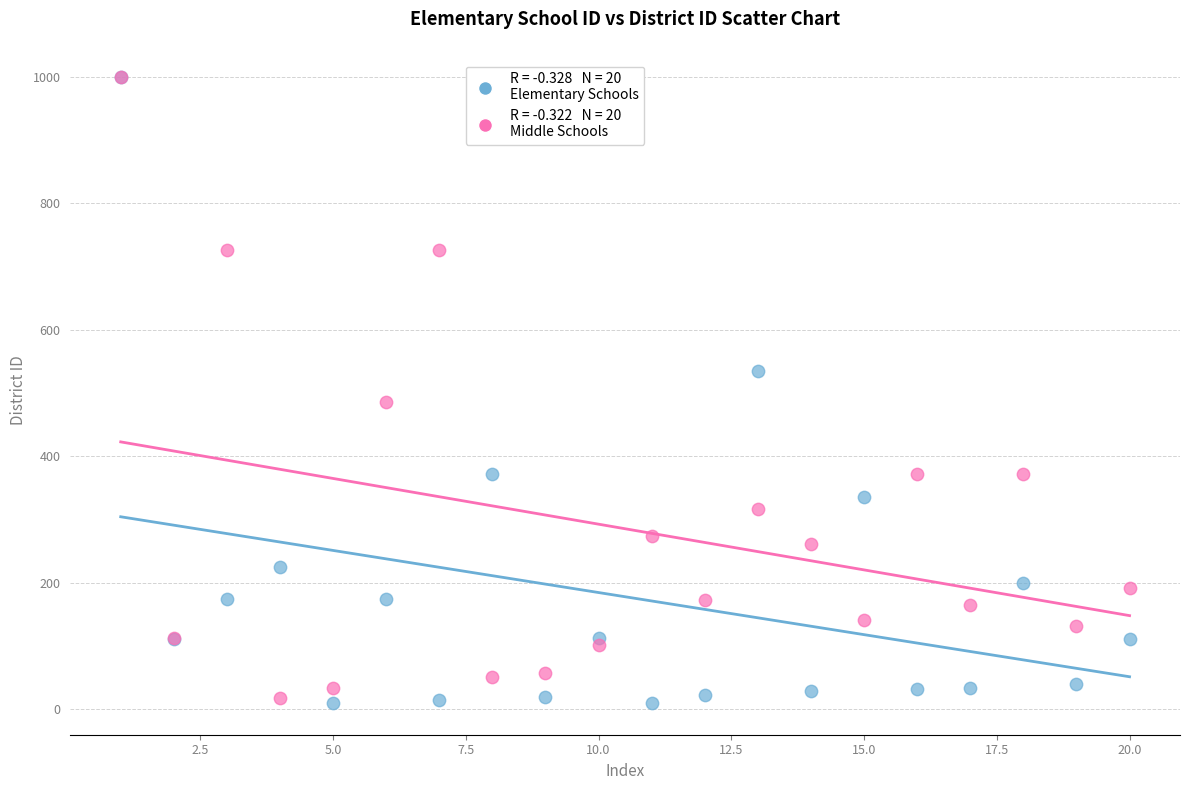

Across all series, what Y value is closest to 504?

486